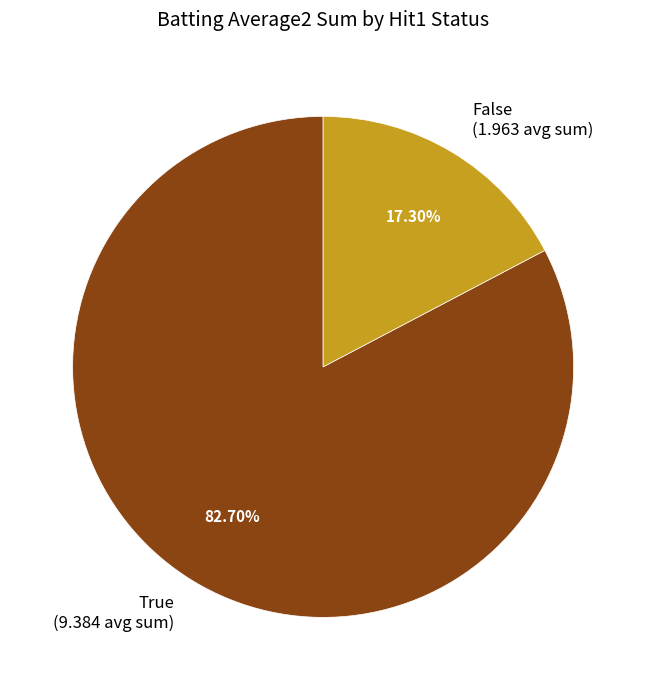

How many slices are in this pie chart?

2